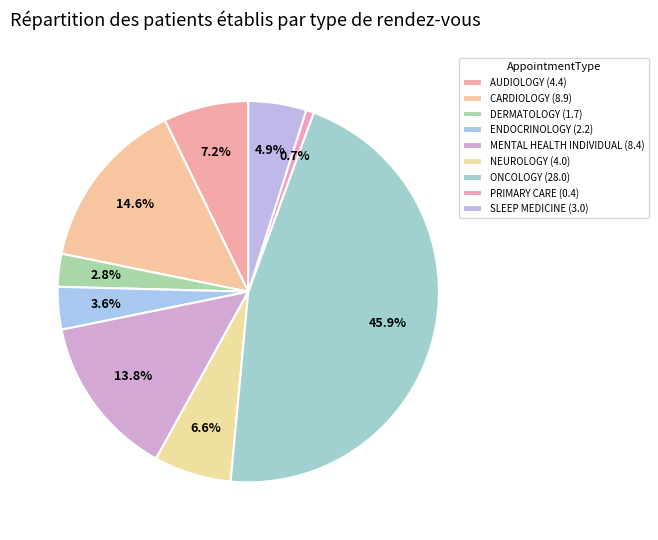

What is the largest slice in the pie chart?

ONCOLOGY